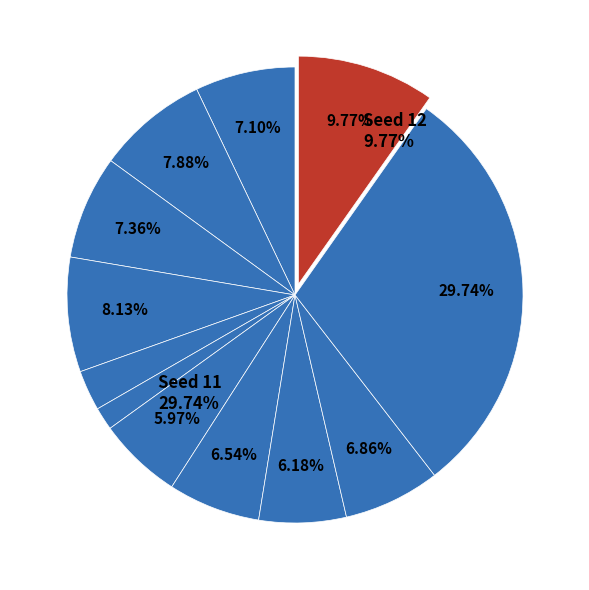

Is the sum of 3 and 8 greater than half?

No